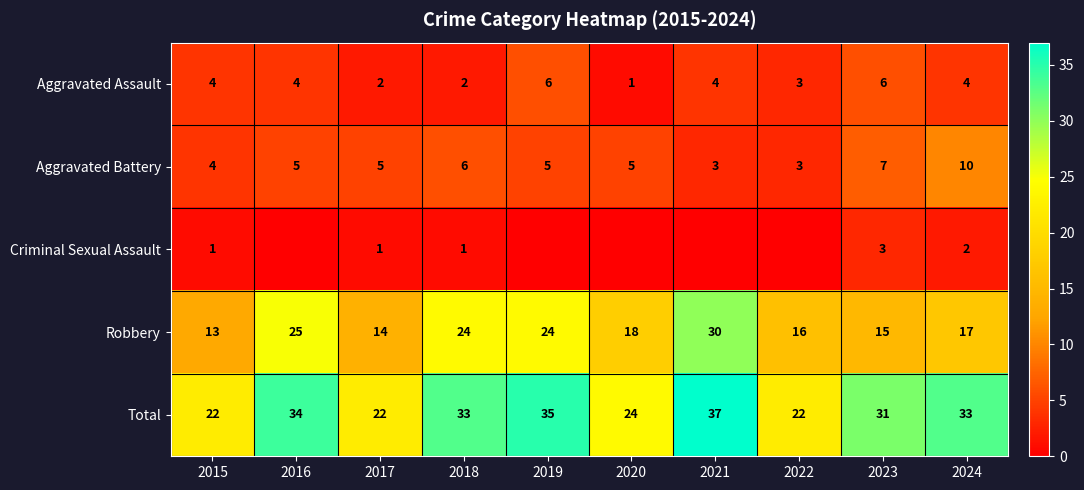

Which series changed the most between 2021 and 2023?

Robbery